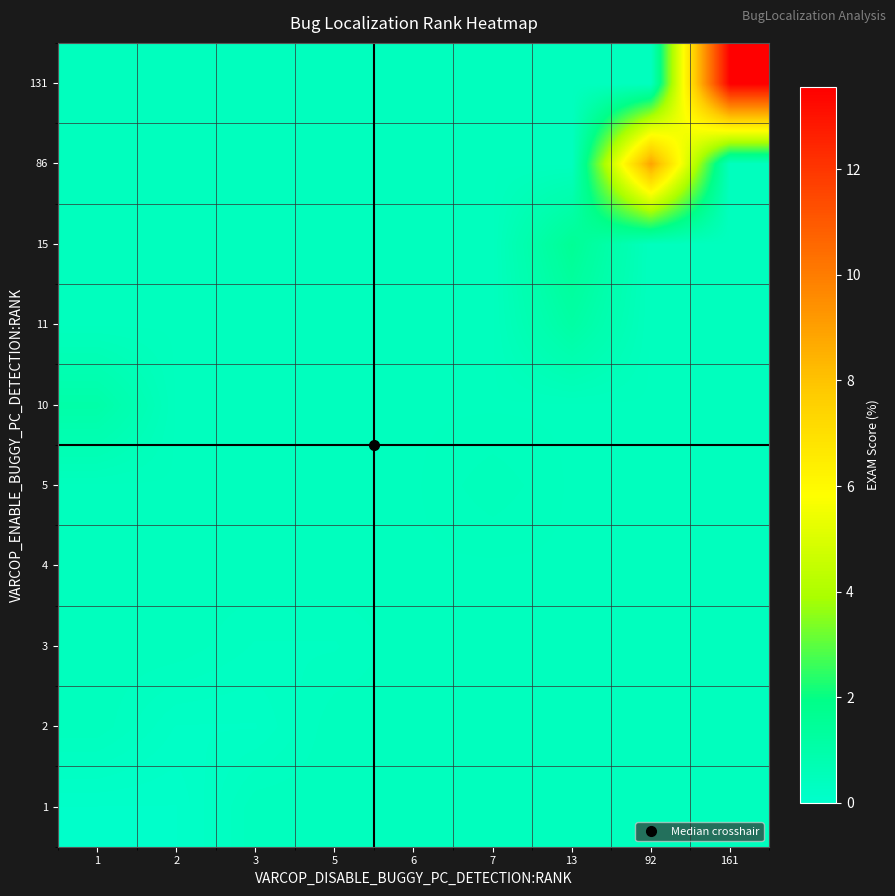

What is the spread (max minus min) of values at 1?

0.9